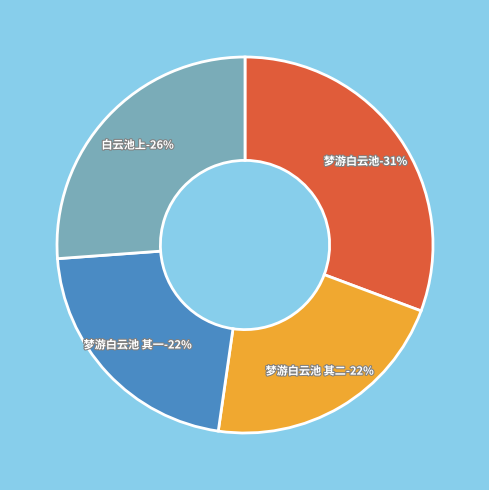

Rank the categories by value from lowest to highest.

梦游白云池 其一, 梦游白云池 其二, 白云池上, 梦游白云池